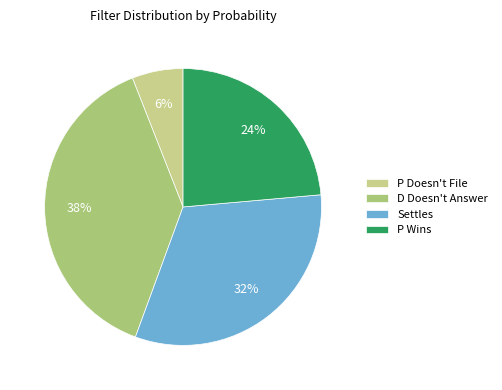

Is it true that D Doesn't Answer is 51% of the pie?

False